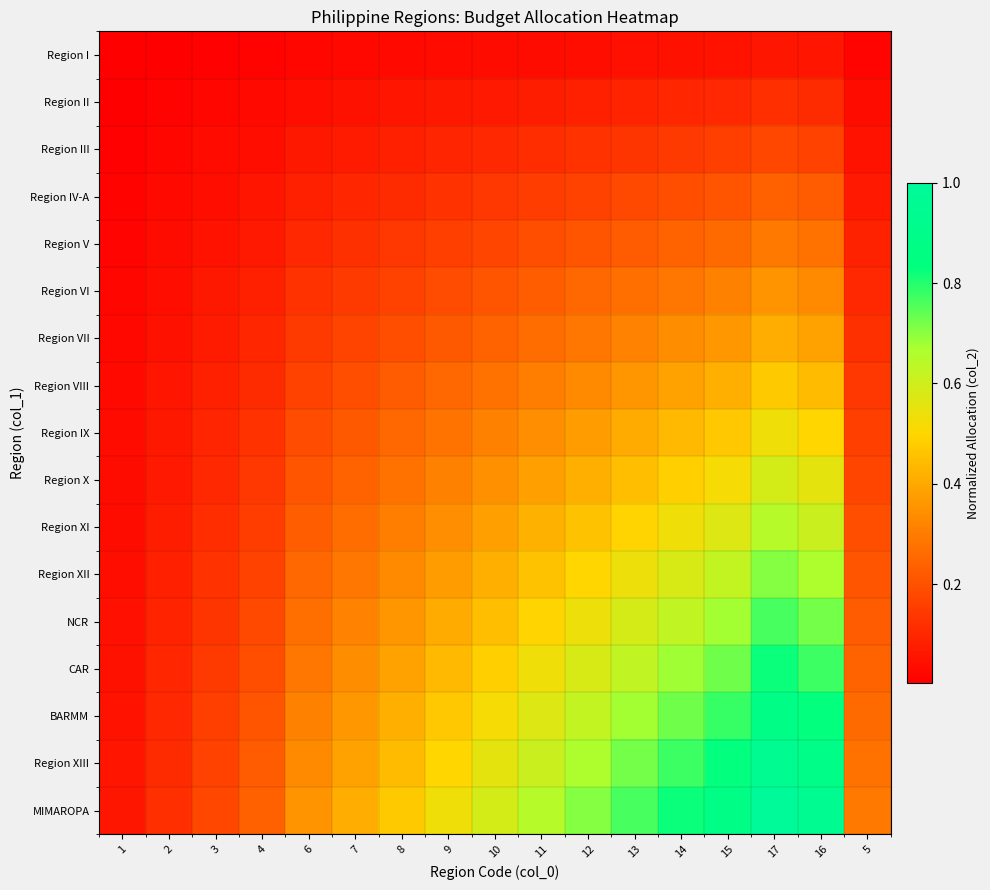

Which has a higher value, 2 or 4?

4